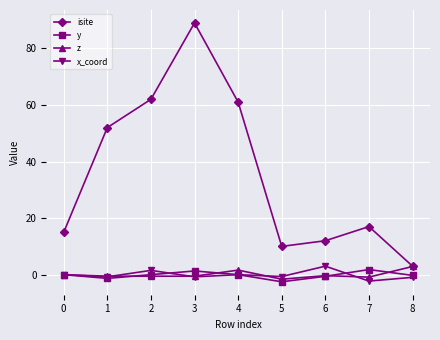

Count the number of data series in this chart.

4